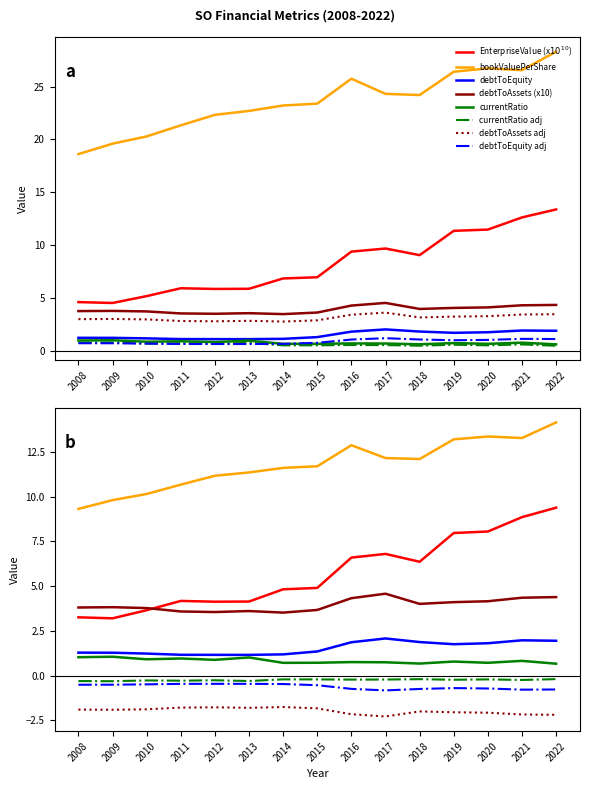

True or false: currentRatio and EnterpriseValue cross at least once.

False